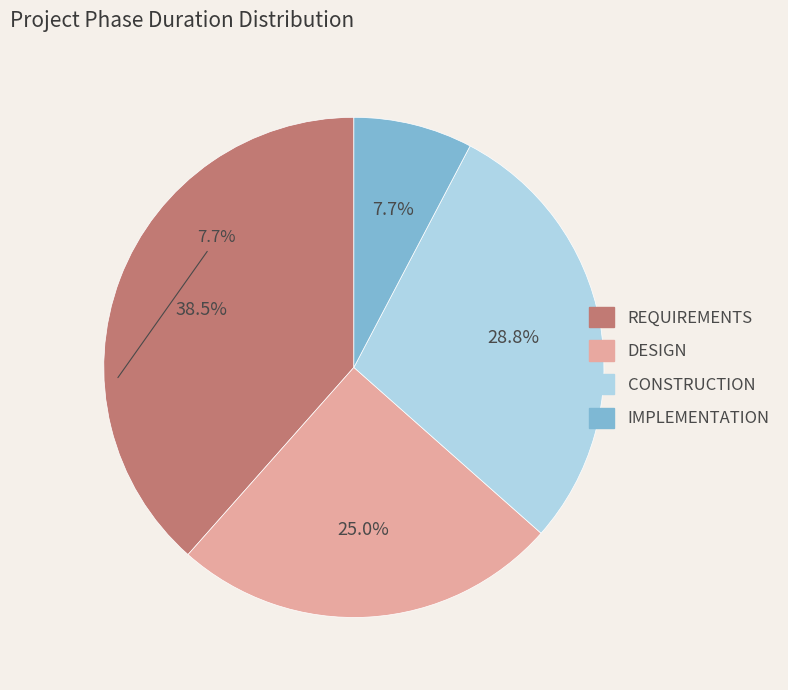

Count the number of slices in the pie.

4